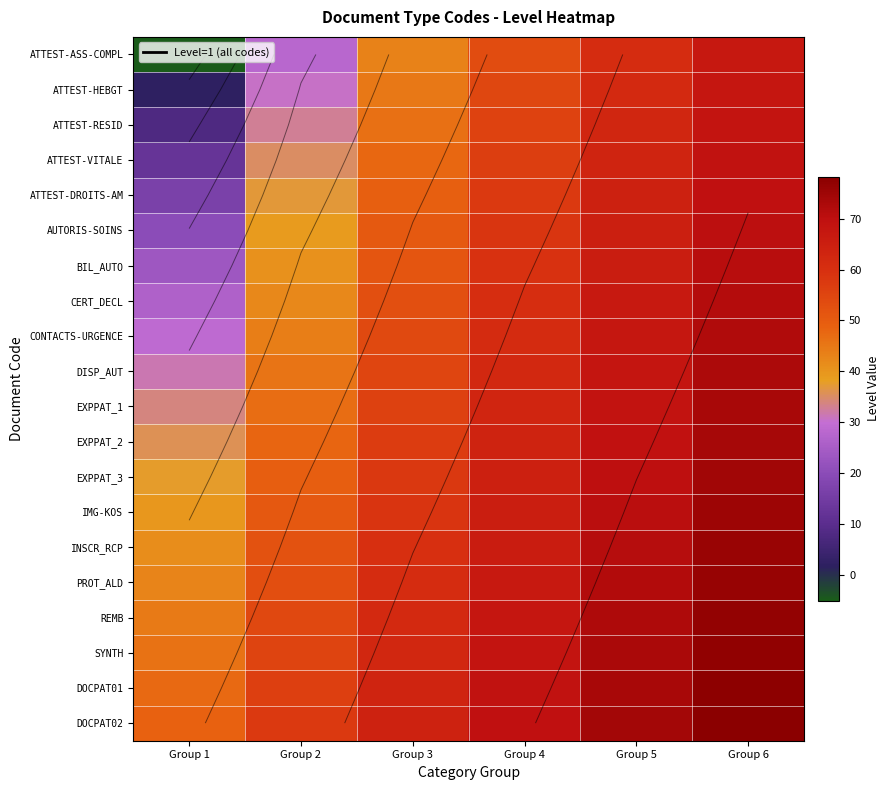

Which series has the largest range (max minus min)?

ATTEST-ASS-COMPL